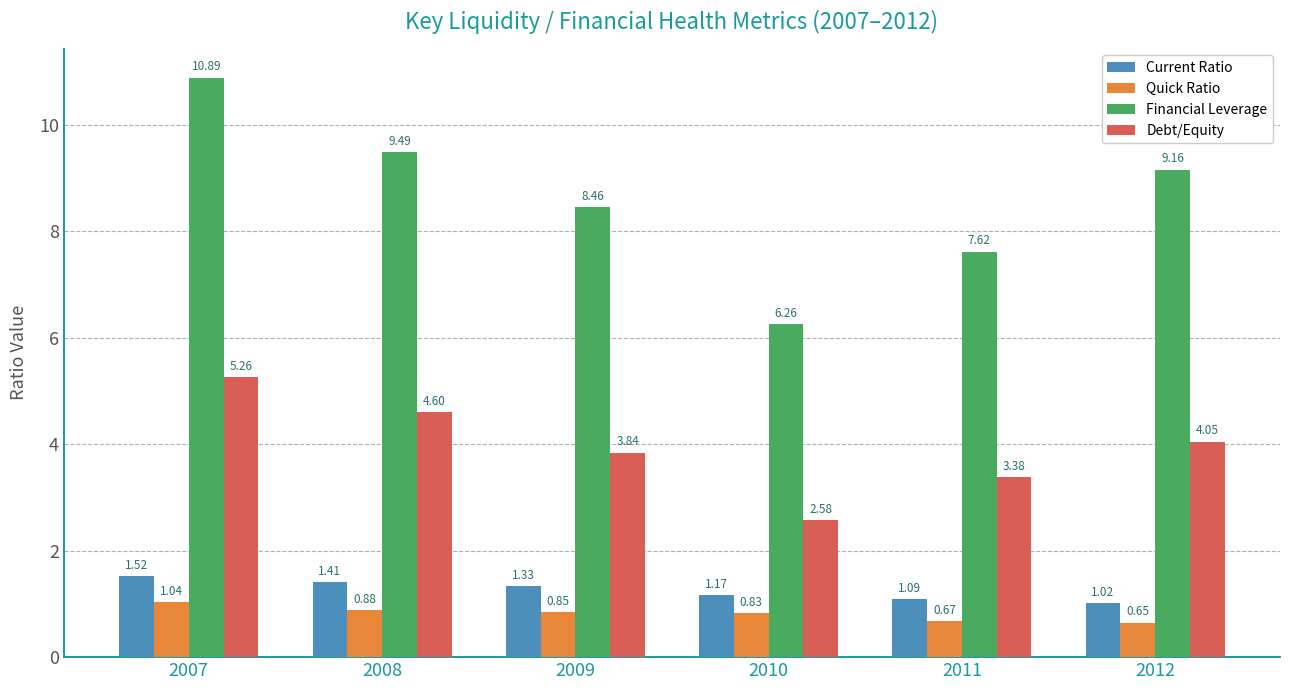

What are all the series names shown in the legend?

Current Ratio, Quick Ratio, Financial Leverage, Debt/Equity